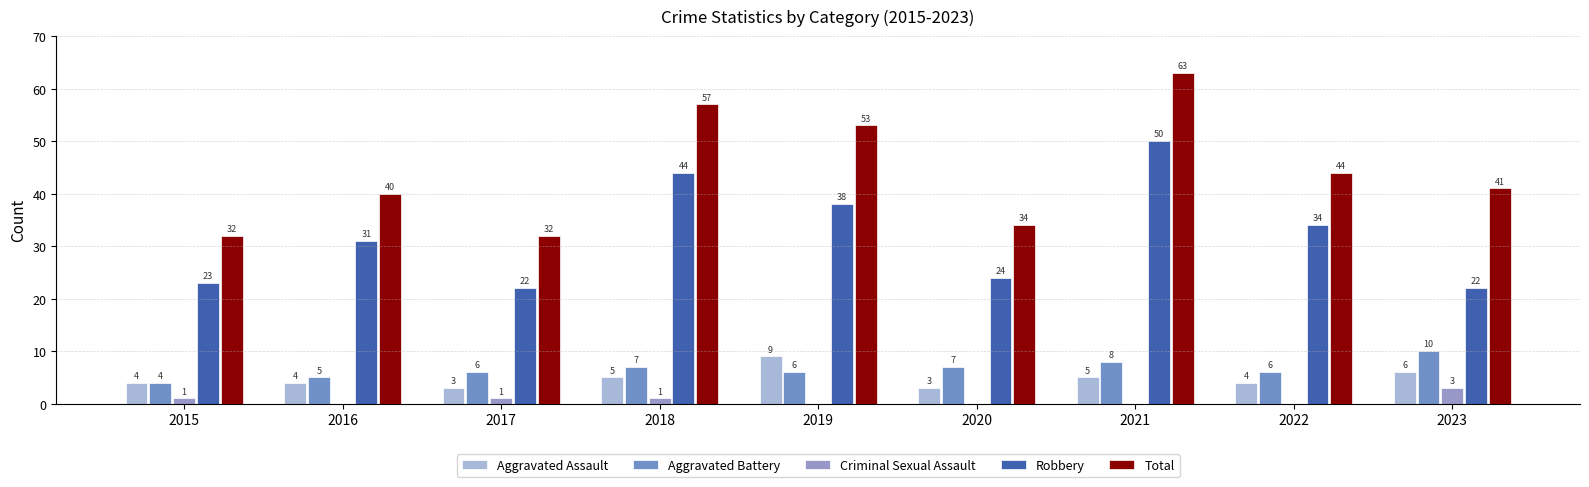

Count the number of data series in this chart.

5